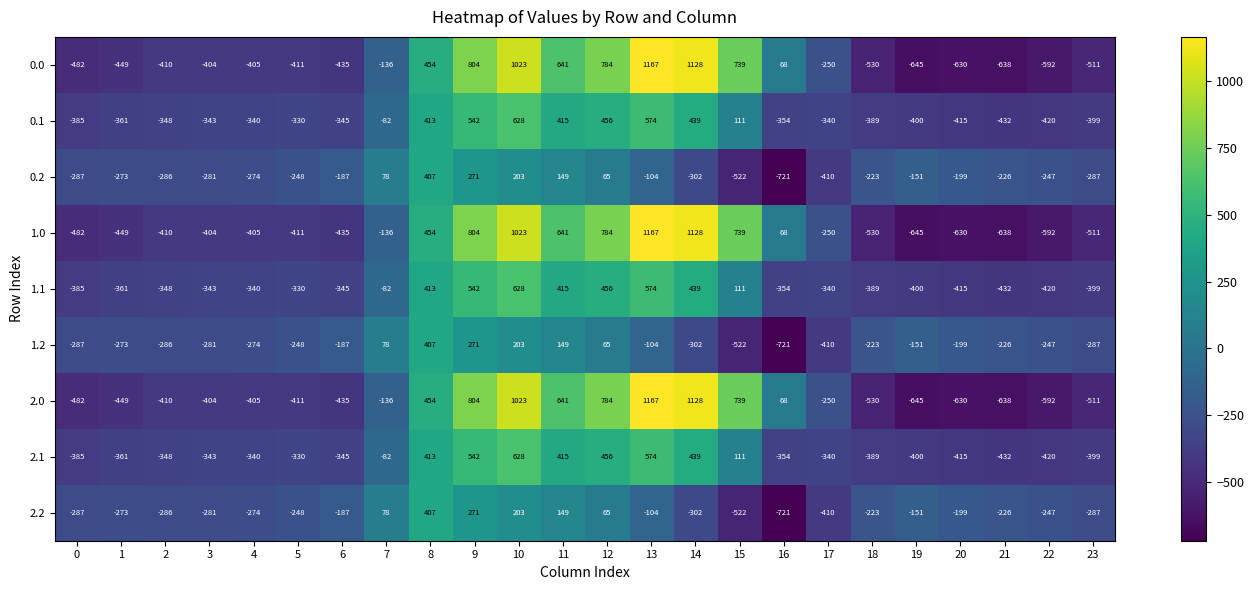

How many negative values does the 2.0 series have?

15